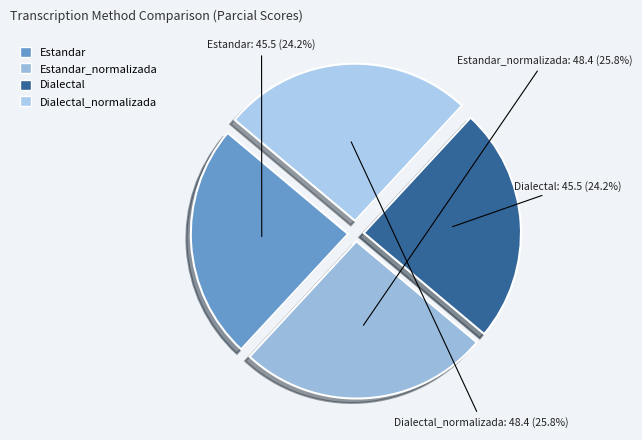

The Estandar slice represents 24% of the pie. True or false?

True